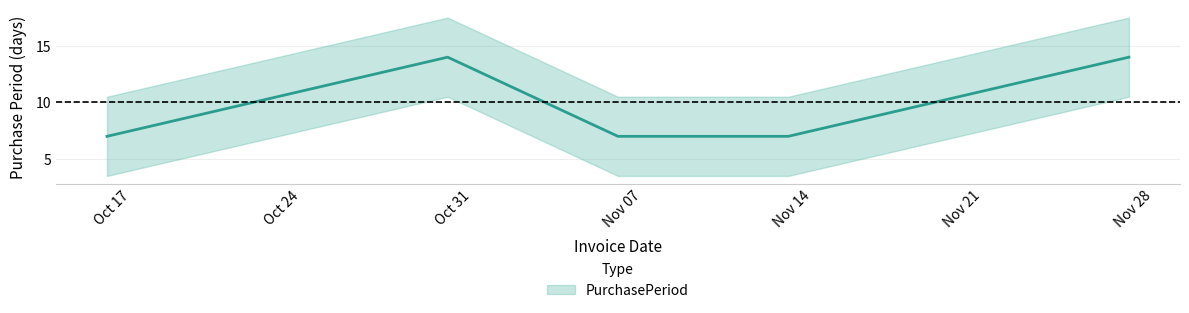

Does the chart display data point markers on the line(s)?

No